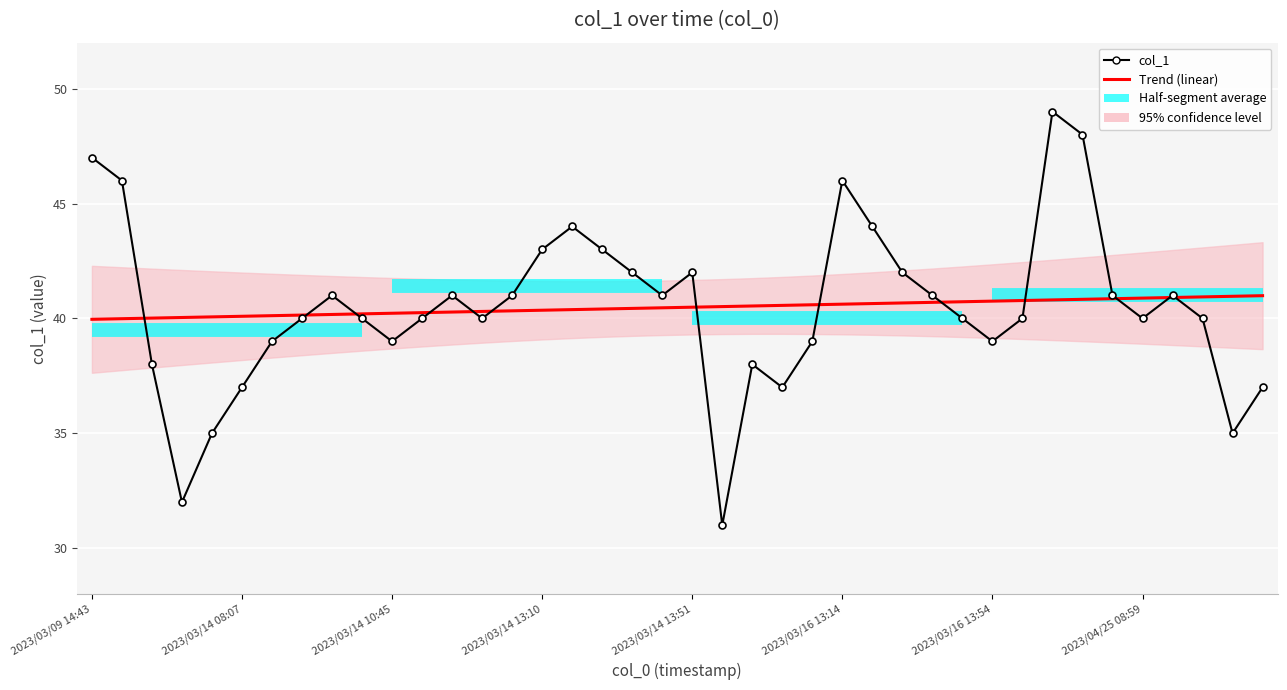

How many times do Trend (linear) and col_1 cross each other?

13